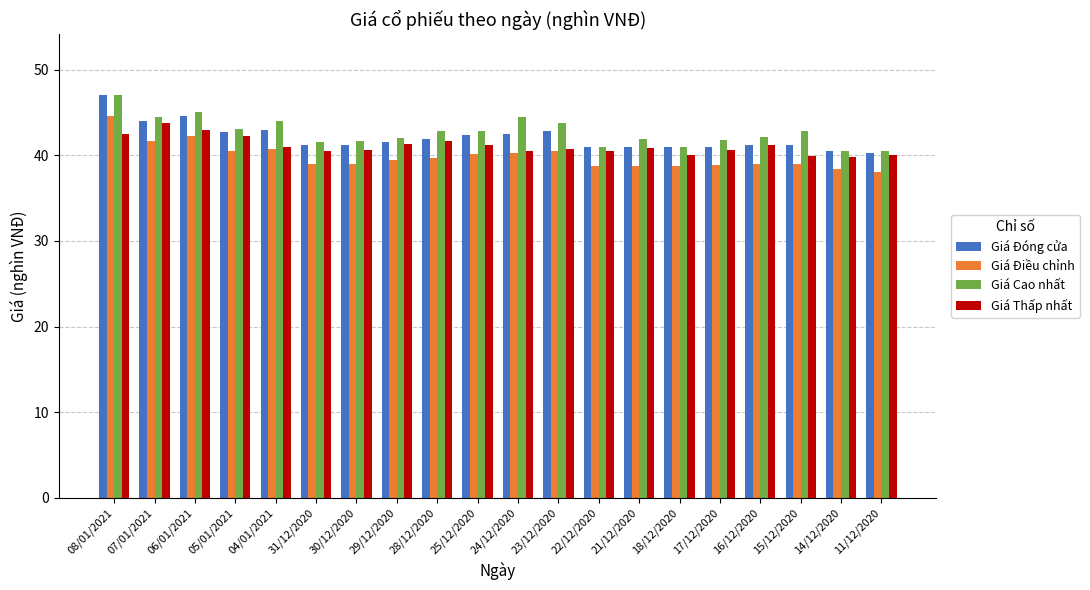

What is the difference between the maximum and minimum values in the Giá Điều chỉnh series?

6.5